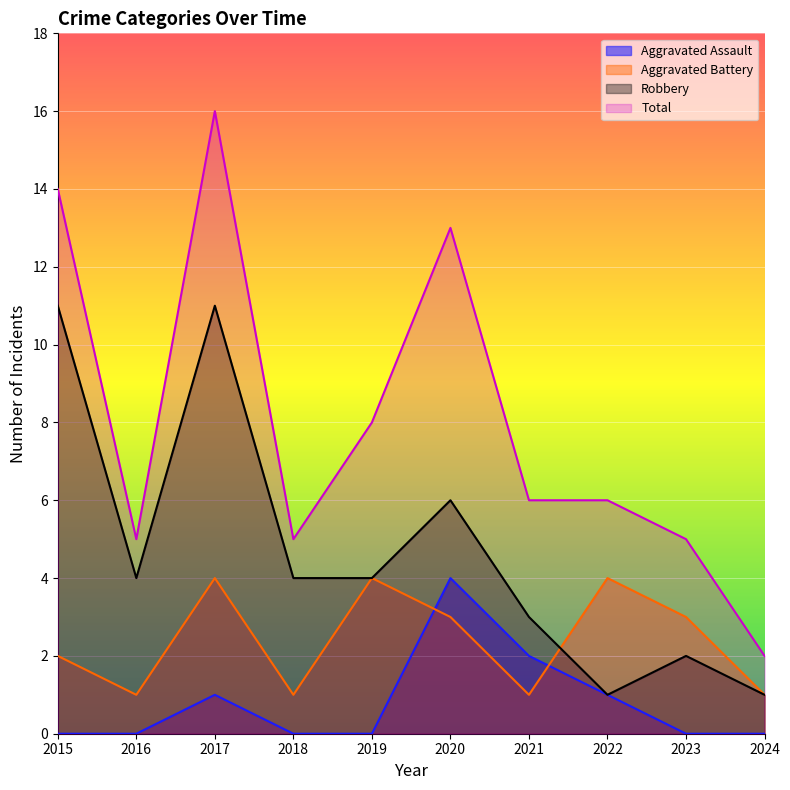

The Robbery series shows 3 at 2023. True or false?

False